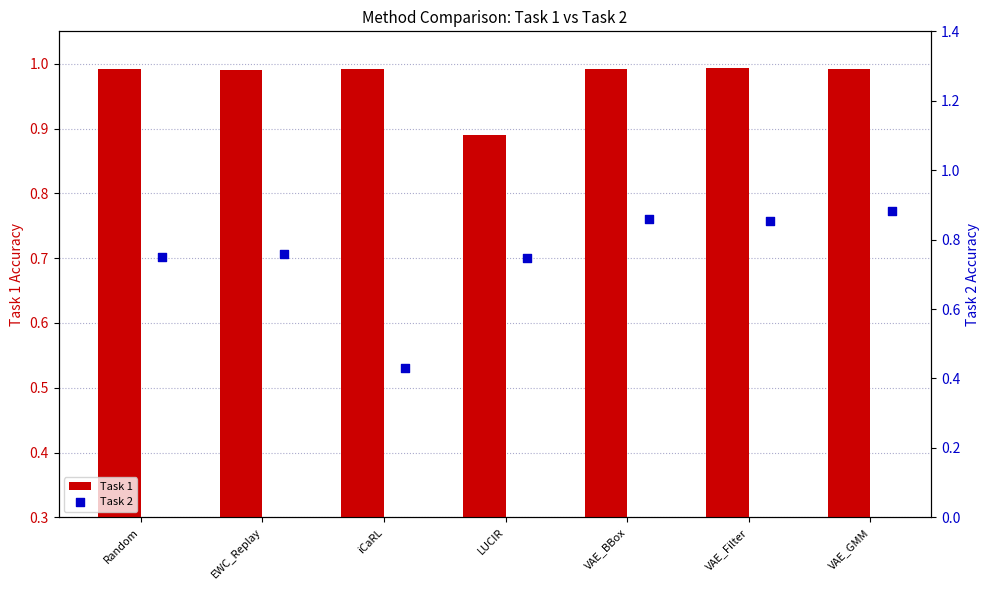

Which series has the largest Y range (max minus min)?

Task 2